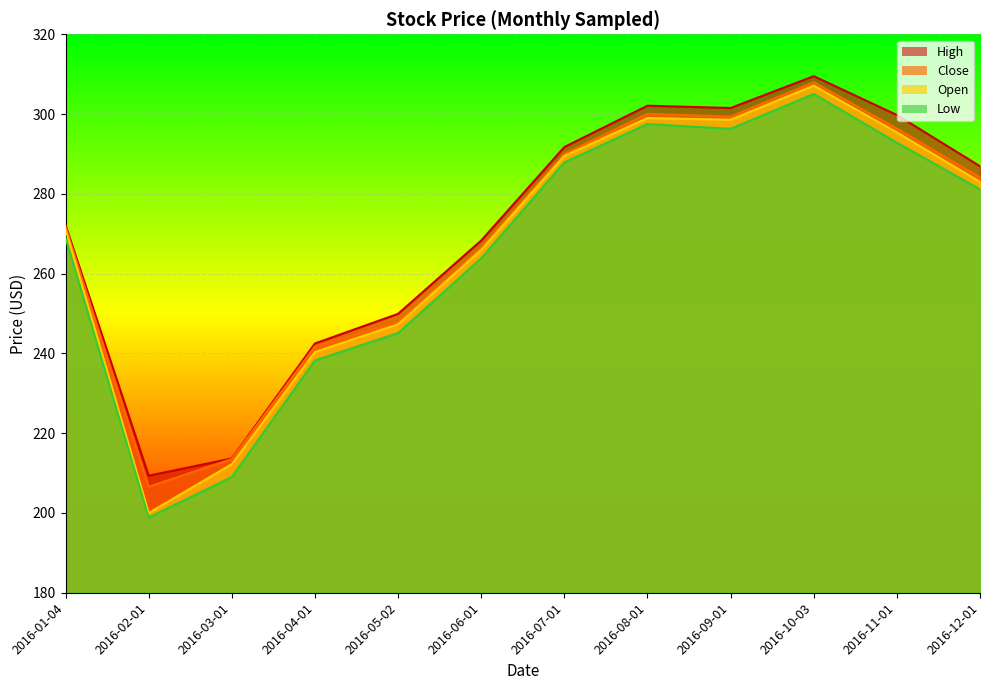

Is the value of Close at 2016-06-01 greater than the value of Open at 2016-04-01?

Yes